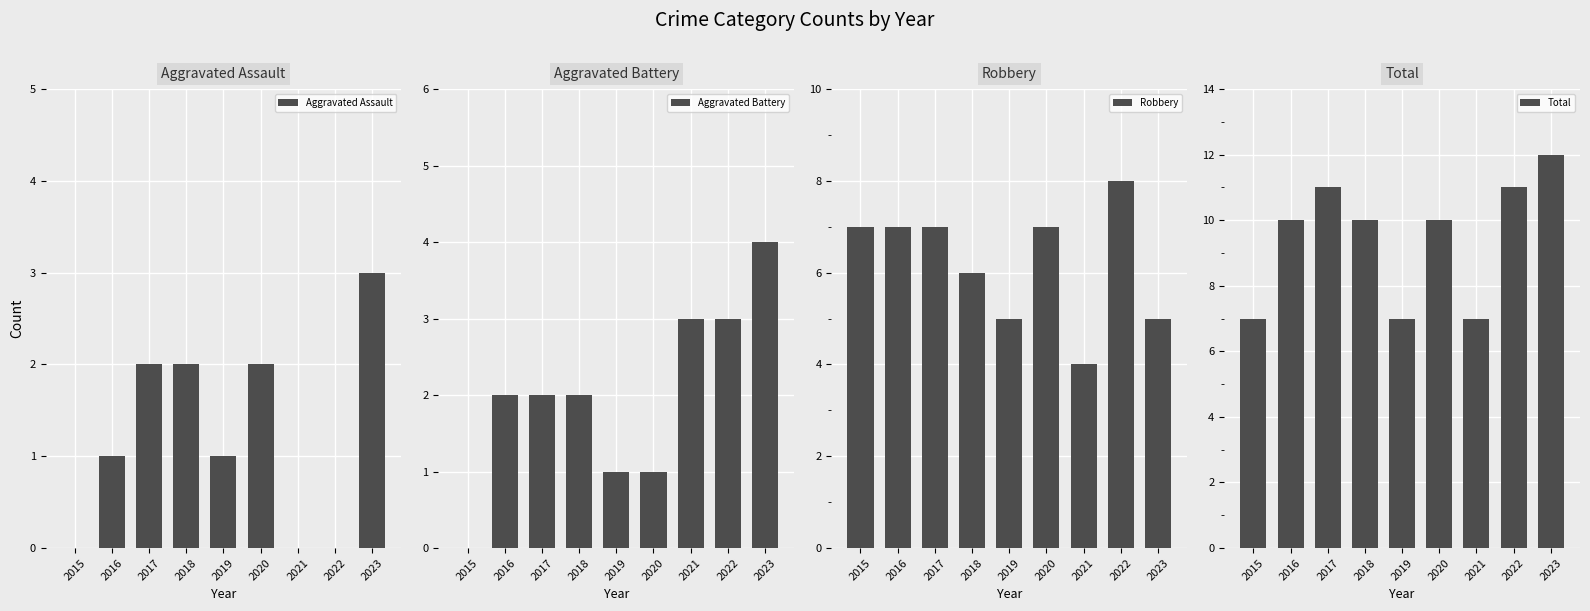

What are all the series names shown in the legend?

Aggravated Assault, Aggravated Battery, Robbery, Total